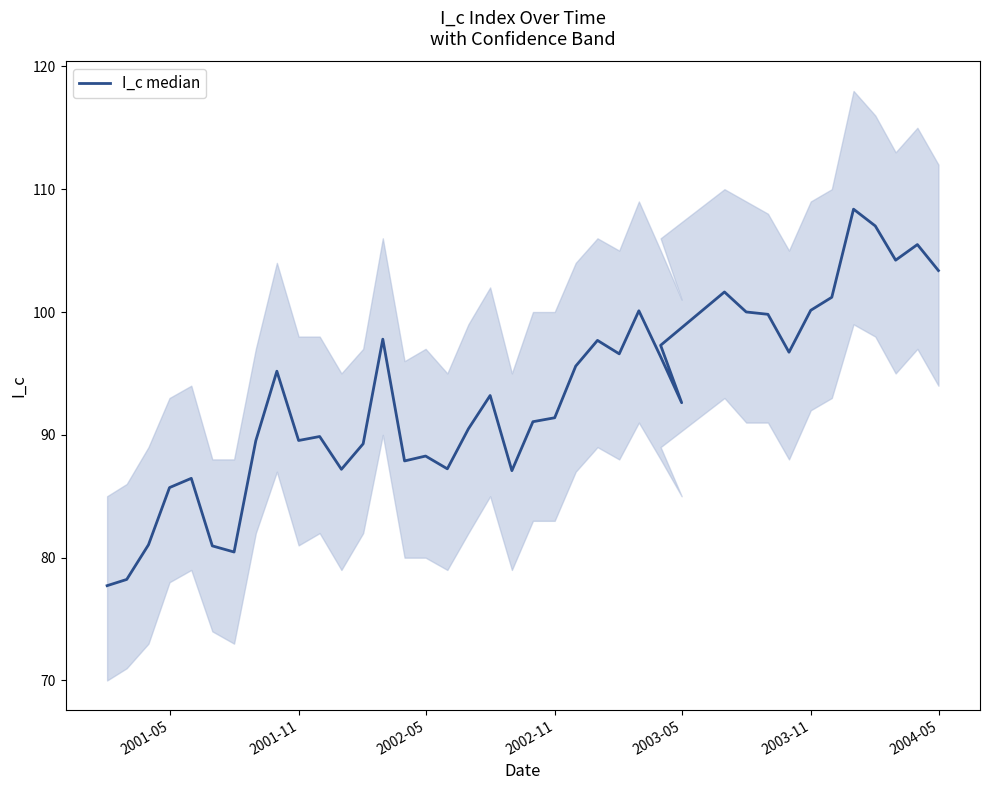

How many points are lower than both their immediate neighbors (excluding endpoints)?

10